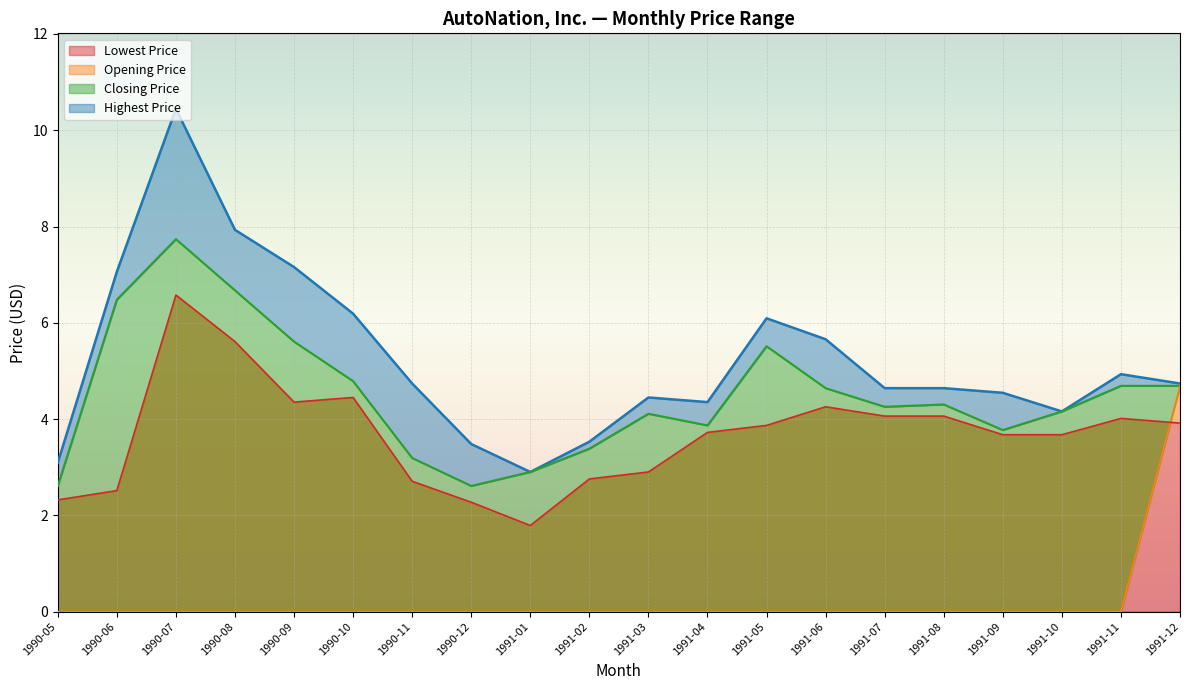

Reading left to right, extract all data points from this chart.

Lowest Price: 1990-05=2.3	1990-06=2.5	1990-07=6.6	1990-08=5.6	1990-09=4.4	1990-10=4.4	1990-11=2.7	1990-12=2.3	1991-01=1.8	1991-02=2.8	1991-03=2.9	1991-04=3.7	1991-05=3.9	1991-06=4.3	1991-07=4.1	1991-08=4.1	1991-09=3.7	1991-10=3.7	1991-11=4.0	1991-12=3.9
Opening Price: 1990-05=0.0	1990-06=0.0	1990-07=0.0	1990-08=0.0	1990-09=0.0	1990-10=0.0	1990-11=0.0	1990-12=0.0	1991-01=0.0	1991-02=0.0	1991-03=0.0	1991-04=0.0	1991-05=0.0	1991-06=0.0	1991-07=0.0	1991-08=0.0	1991-09=0.0	1991-10=0.0	1991-11=0.0	1991-12=4.7
Closing Price: 1990-05=2.6	1990-06=6.5	1990-07=7.7	1990-08=6.7	1990-09=5.6	1990-10=4.8	1990-11=3.2	1990-12=2.6	1991-01=2.9	1991-02=3.4	1991-03=4.1	1991-04=3.9	1991-05=5.5	1991-06=4.6	1991-07=4.3	1991-08=4.3	1991-09=3.8	1991-10=4.2	1991-11=4.7	1991-12=4.7
Highest Price: 1990-05=3.1	1990-06=7.1	1990-07=10.4	1990-08=7.9	1990-09=7.2	1990-10=6.2	1990-11=4.7	1990-12=3.5	1991-01=2.9	1991-02=3.5	1991-03=4.4	1991-04=4.4	1991-05=6.1	1991-06=5.7	1991-07=4.6	1991-08=4.6	1991-09=4.5	1991-10=4.2	1991-11=4.9	1991-12=4.7